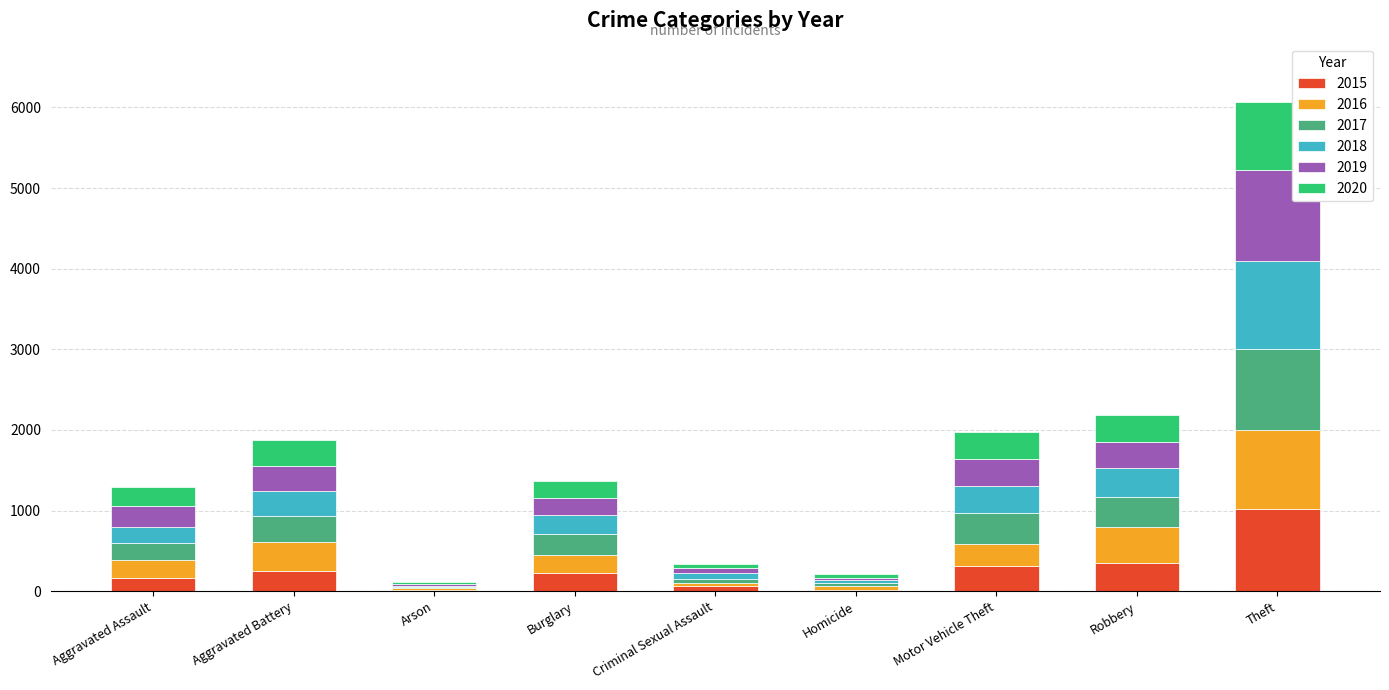

What is the total value across all series at Theft?

6064